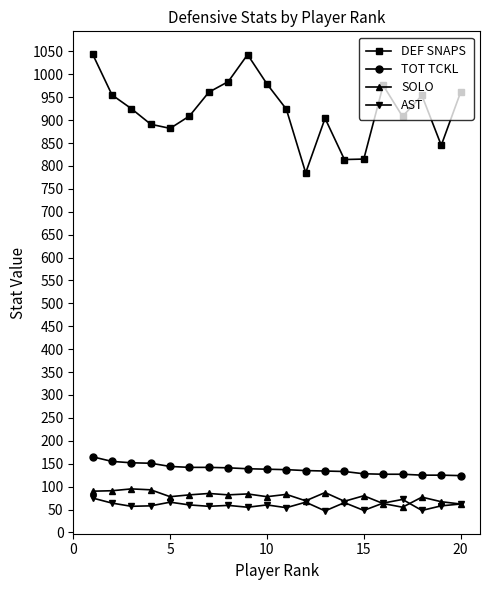

What are all the series names shown in the legend?

DEF SNAPS, TOT TCKL, SOLO, AST